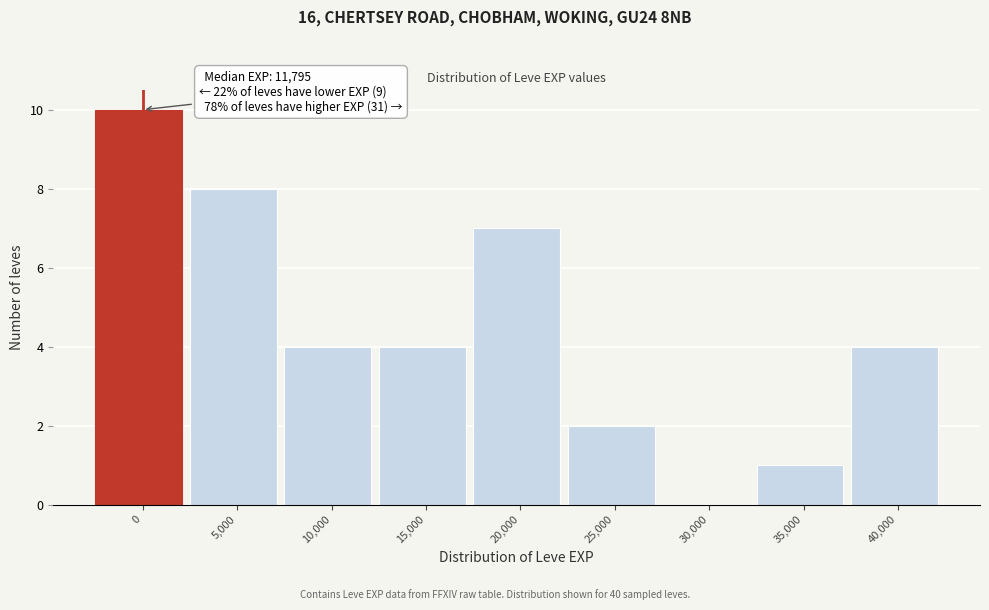

Reading left to right, extract all data points from this chart.

0=10	5,000=8	10,000=4	15,000=4	20,000=7	25,000=2	30,000=0	35,000=1	40,000=4